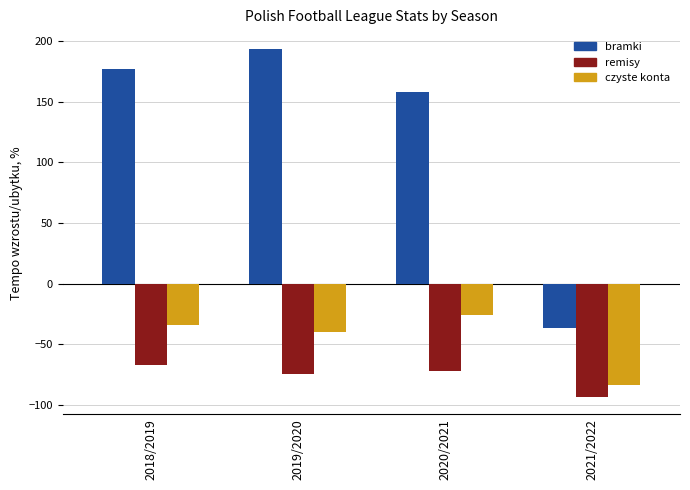

Between 2019/2020 and 2020/2021, which series saw the biggest shift?

bramki